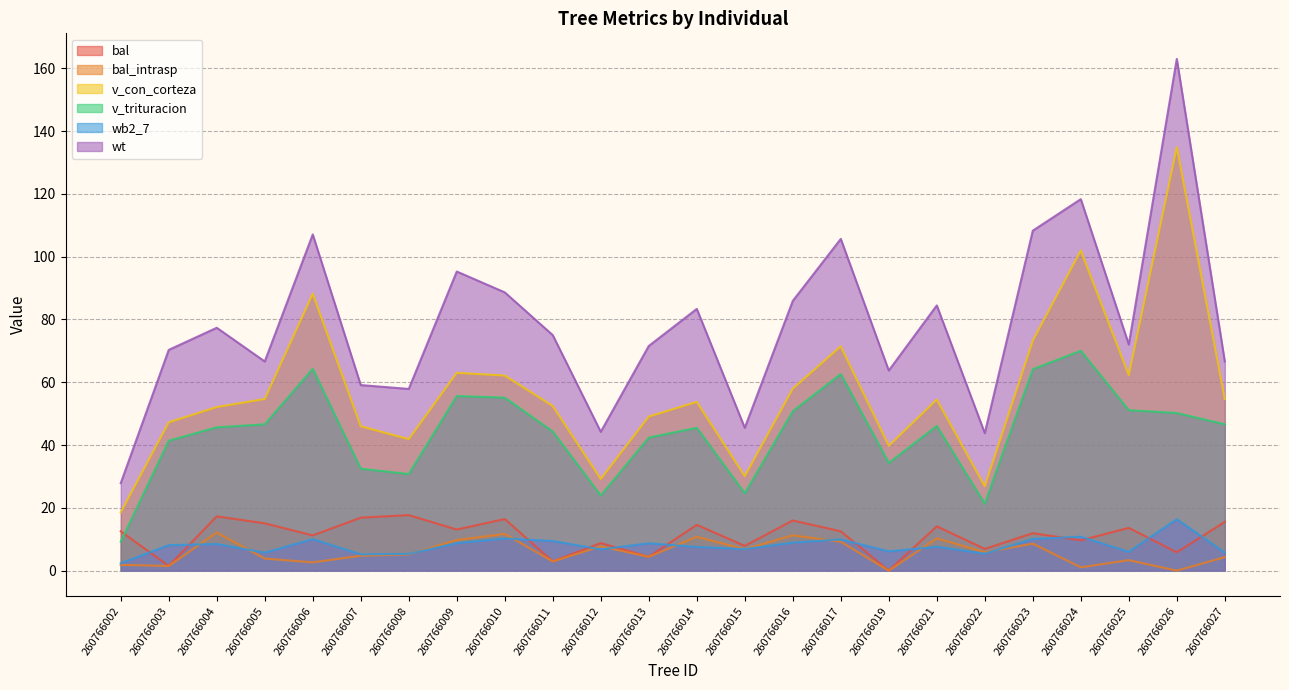

True or false: bal_intrasp has a value of 11.2 at 260766016.

True